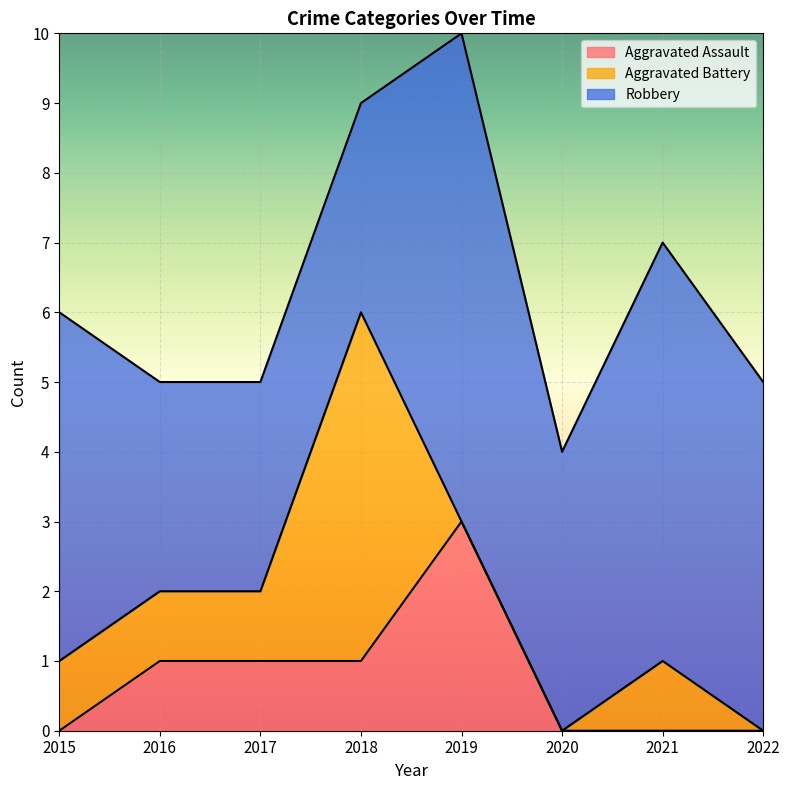

How many lines are shown in the chart?

3